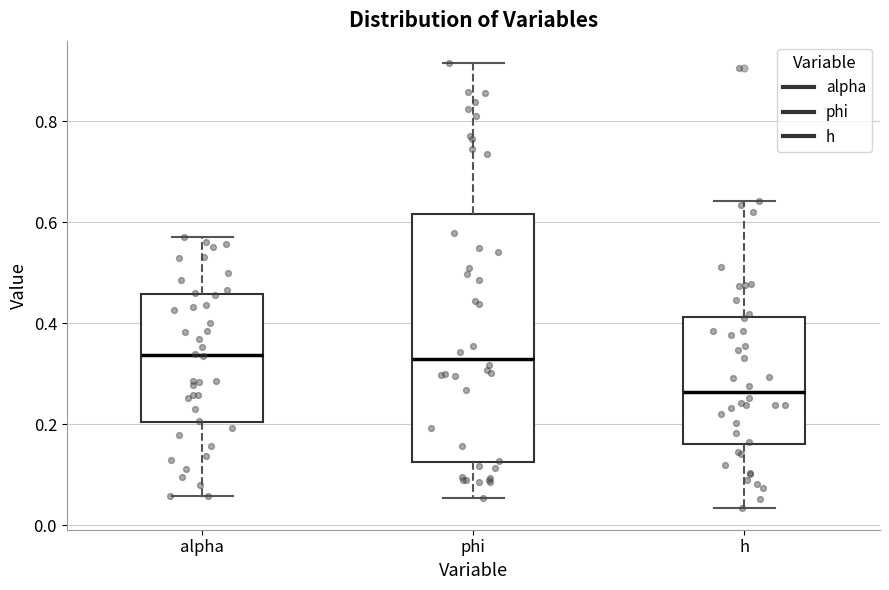

Reading left to right, read every box against the y-axis: the position of its median line, the range the box covers, and the ends of its whiskers. The values are not printed on the chart, so give them approximately, as read against the axis.

alpha: median 0.34, box 0.20 to 0.46, whiskers 0.06 to 0.58
phi: median 0.34, box 0.12 to 0.62, whiskers 0.06 to 0.92
h: median 0.26, box 0.16 to 0.42, whiskers 0.04 to 0.64